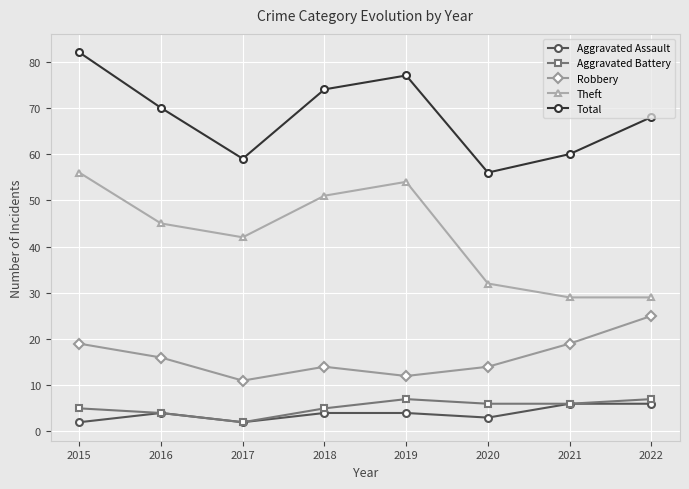

Which series has the widest spread of values?

Theft